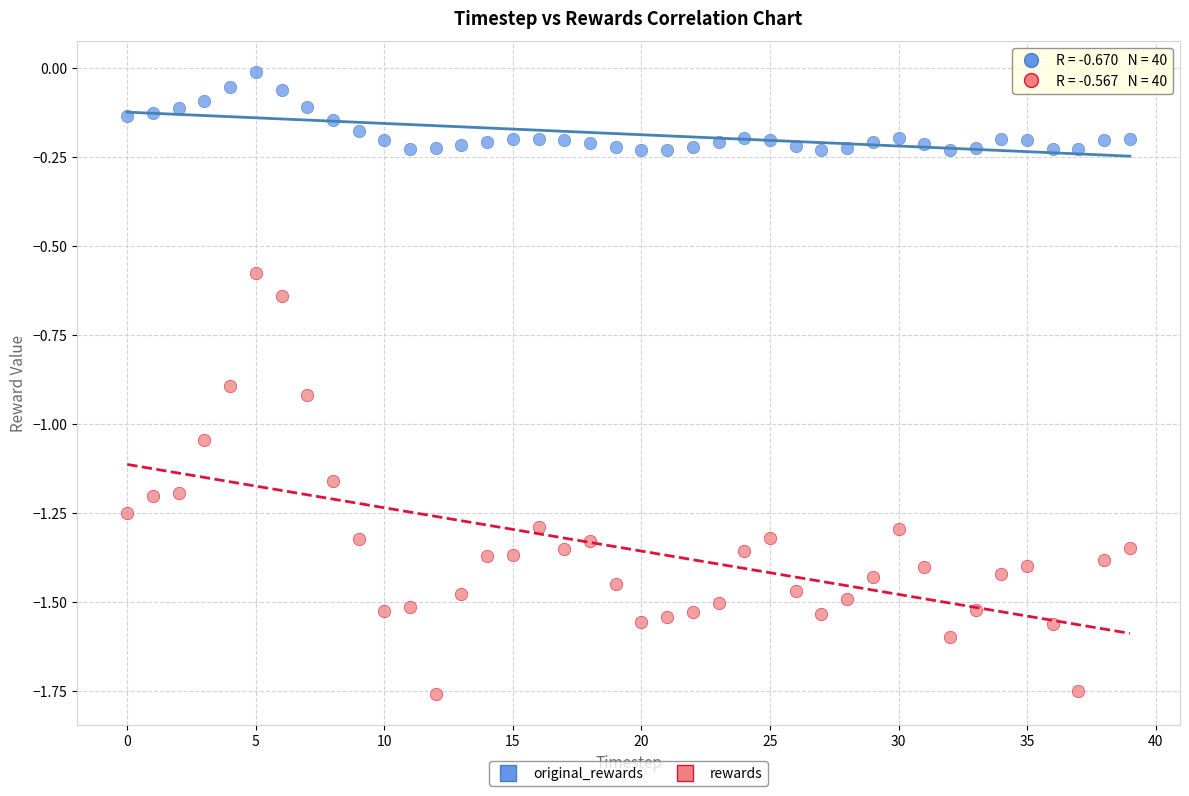

Across all data points, what is the range of Y values (max minus min)?

1.7